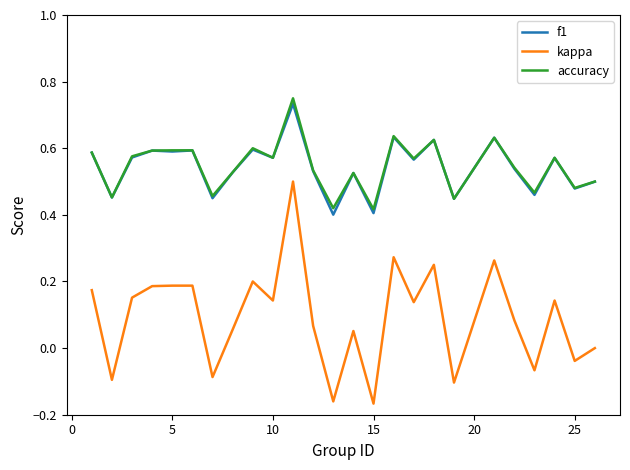

Is this an area chart (filled region under the line)?

No